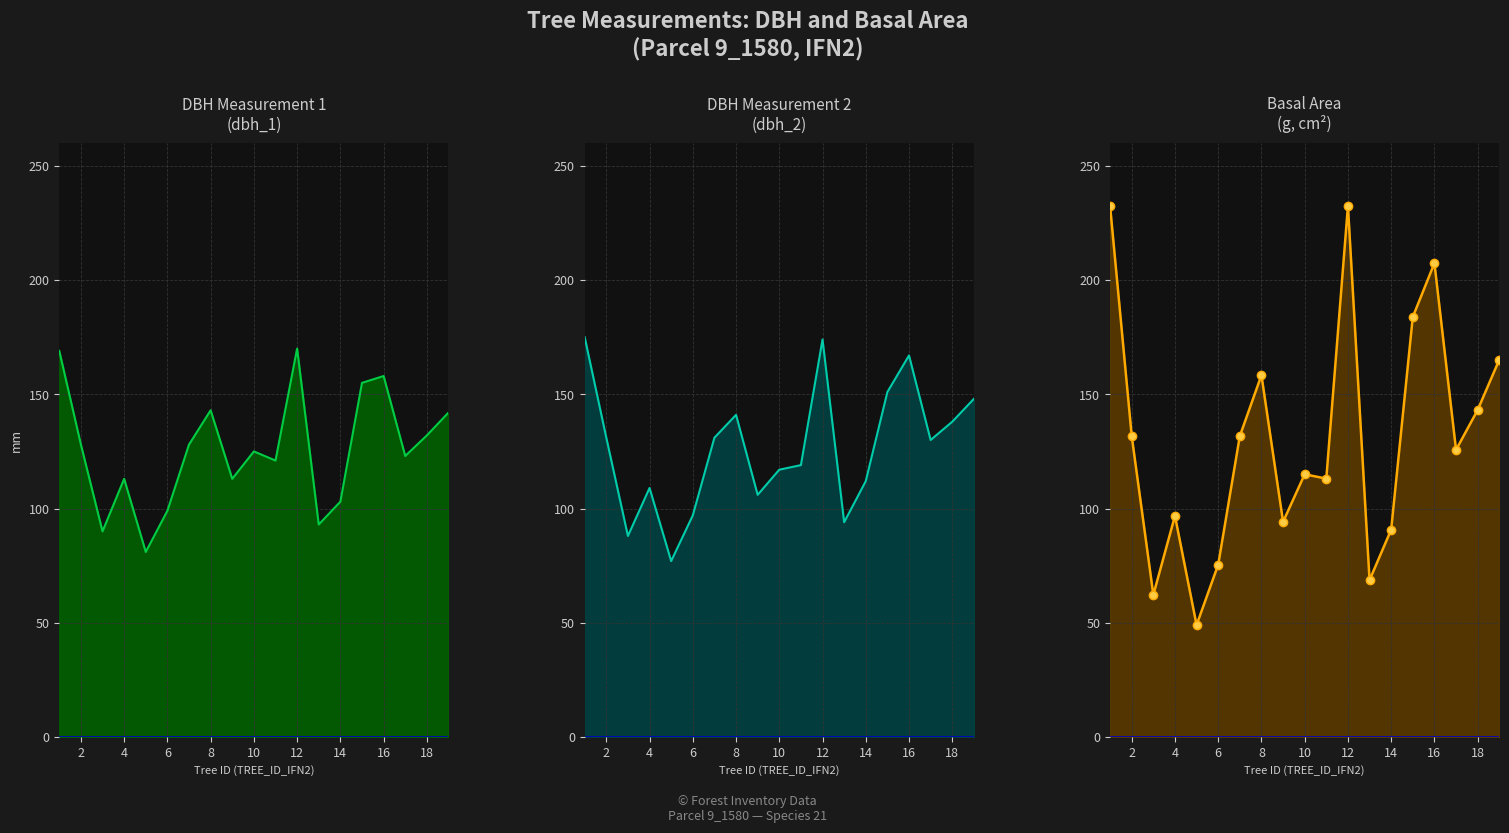

Does the chart display data point markers on the line(s)?

No